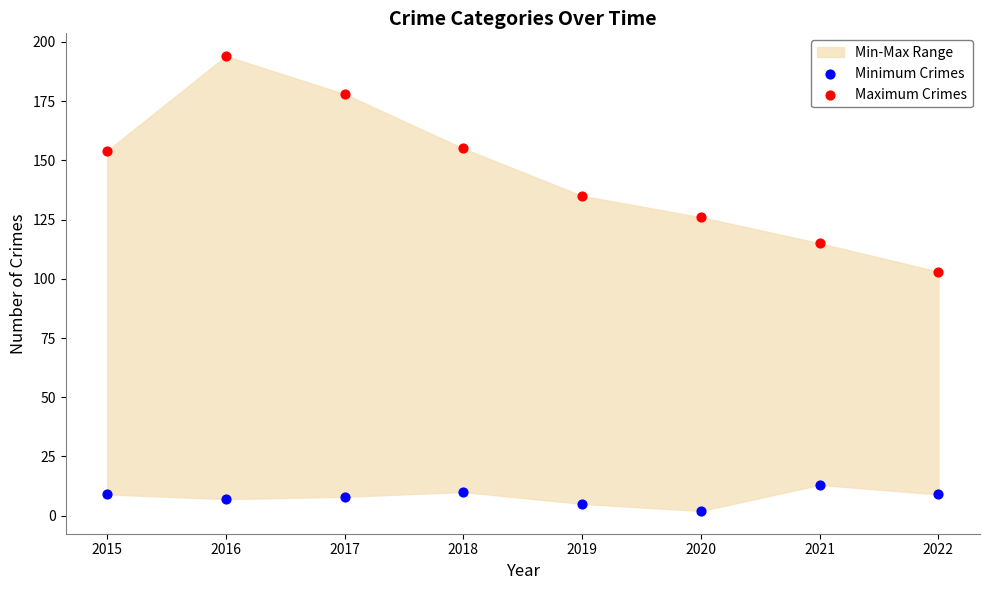

Which series contains the lowest Y value?

Minimum Crimes